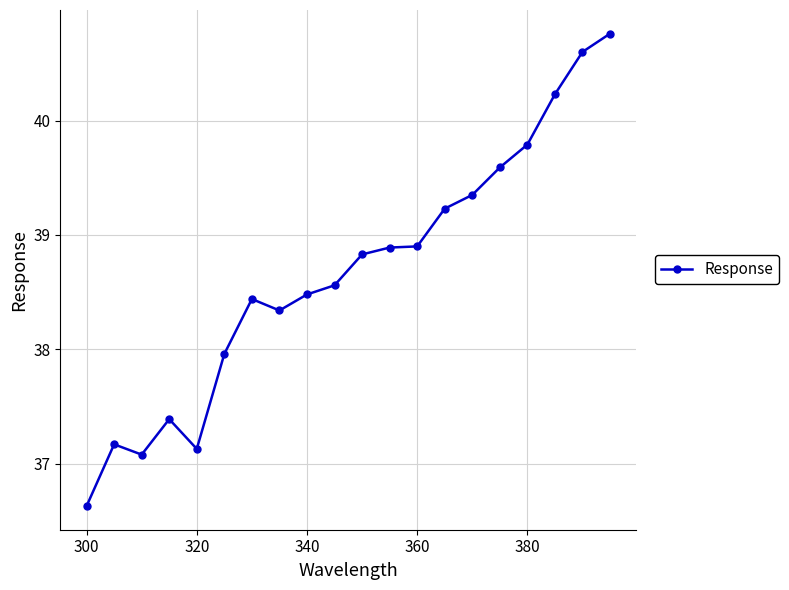

What is the greatest value displayed?

40.8